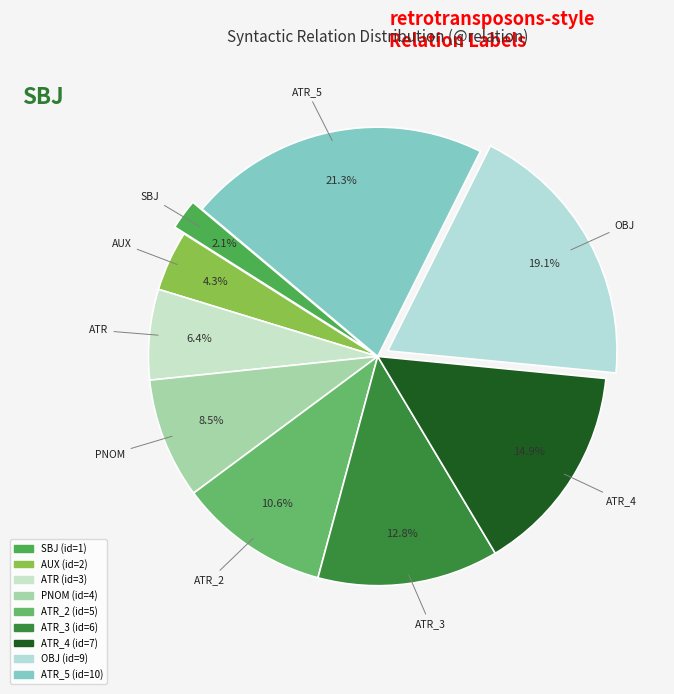

How many slices are in this pie chart?

9